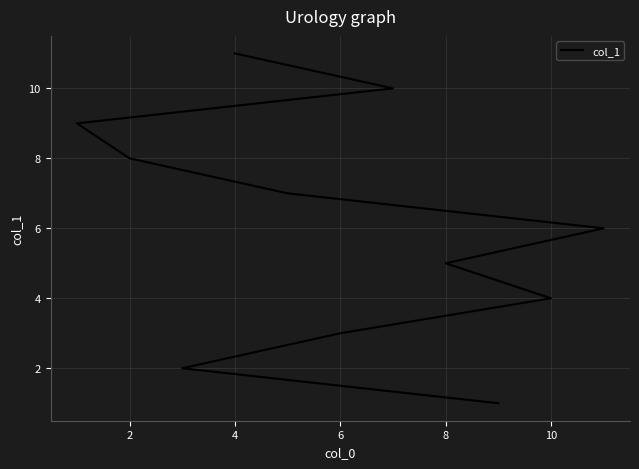

What is the value of the 6th point from the left?

6